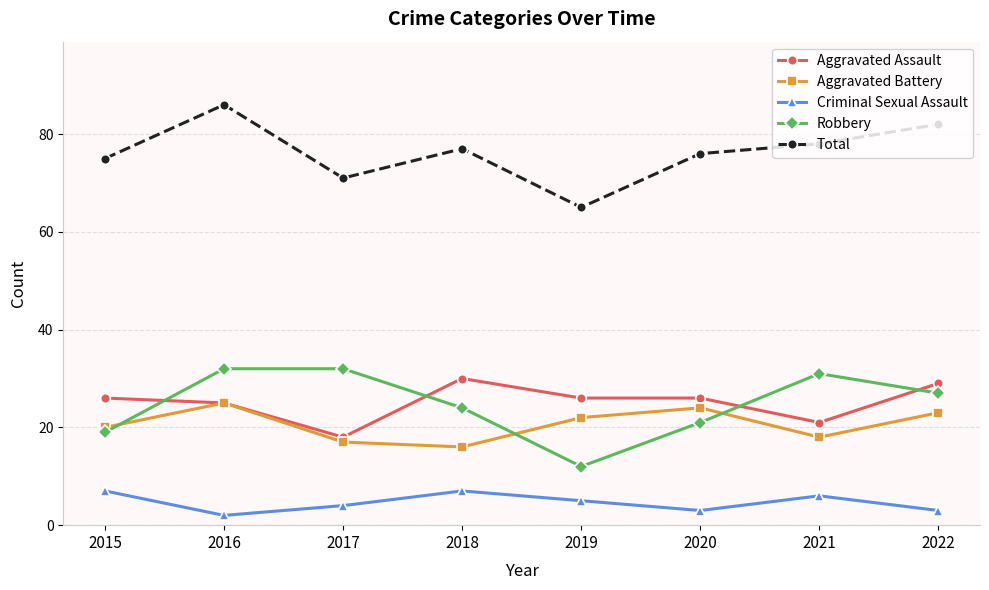

Which series has the largest total across all categories?

Total